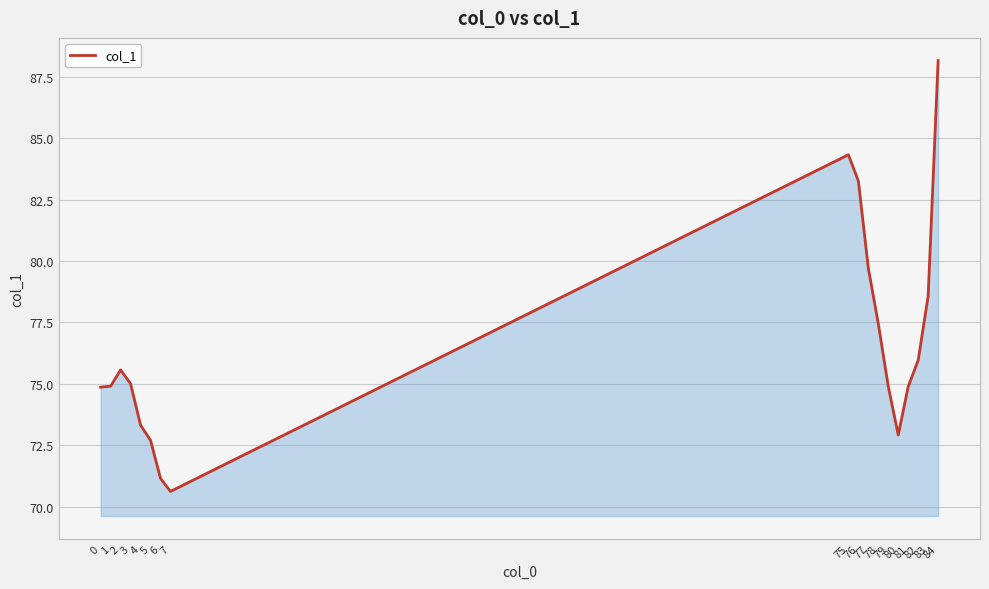

Between 6 and 75, which is larger?

75